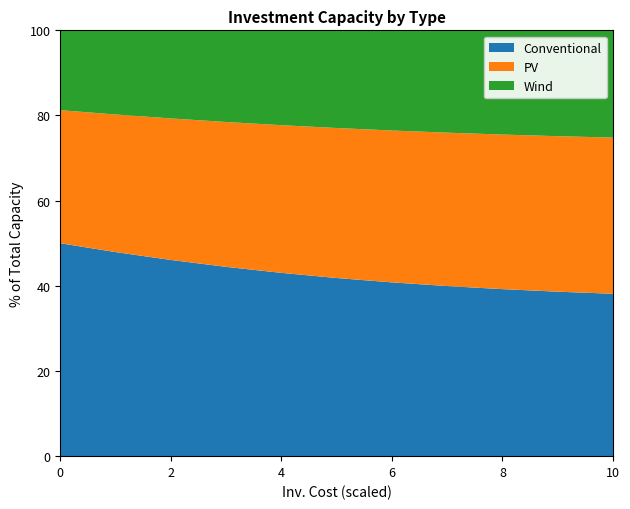

Is it true that Conventional equals 59.8 at 6?

False